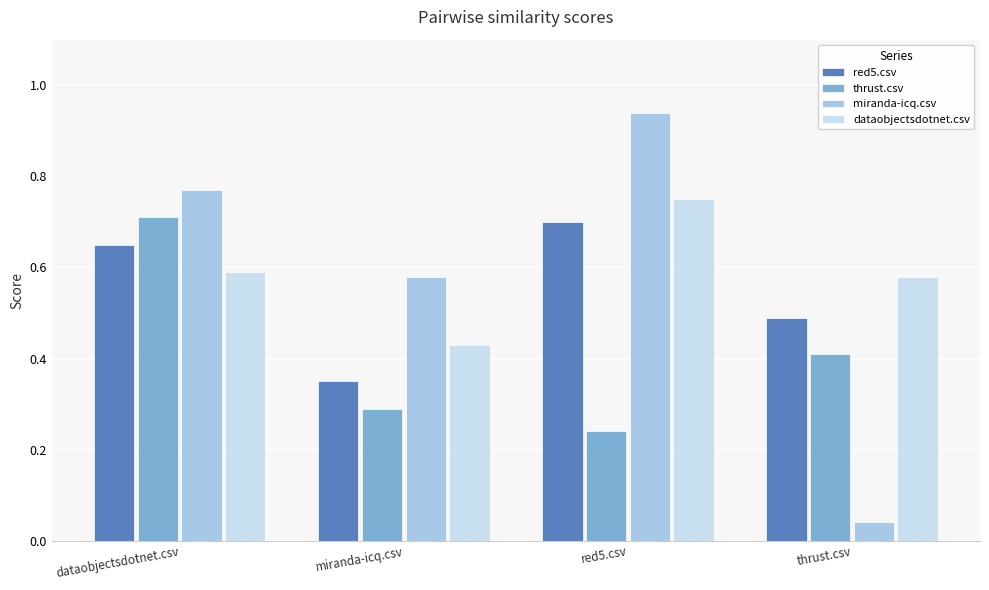

Where is thrust.csv nearest to the value 0?

red5.csv